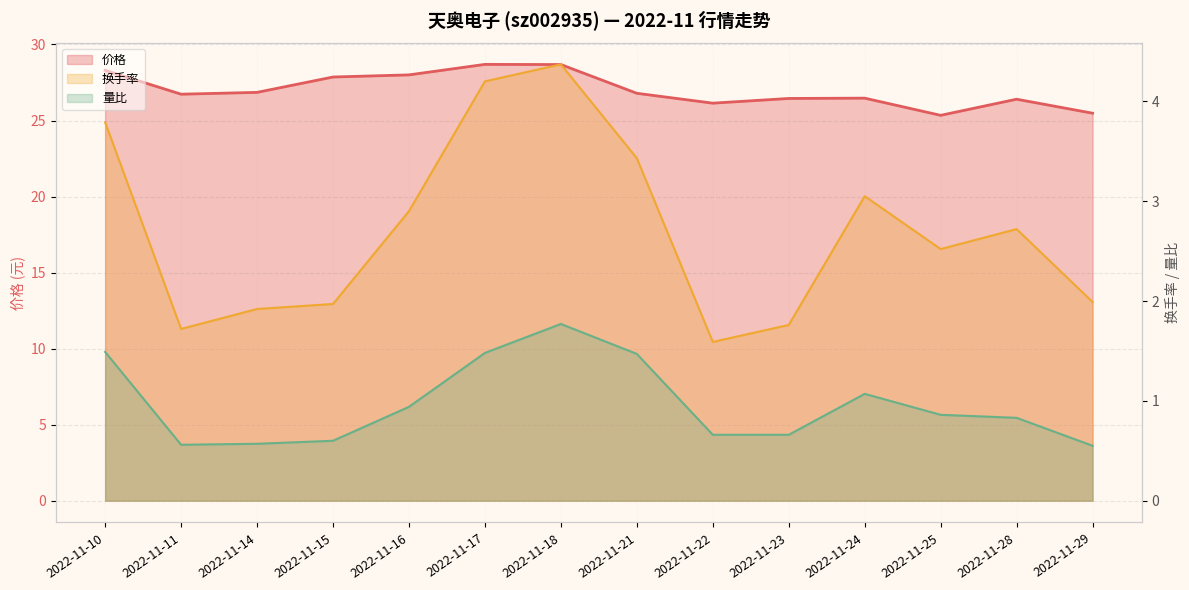

Rank the series by their maximum value, from lowest to highest.

量比, 换手率, 价格